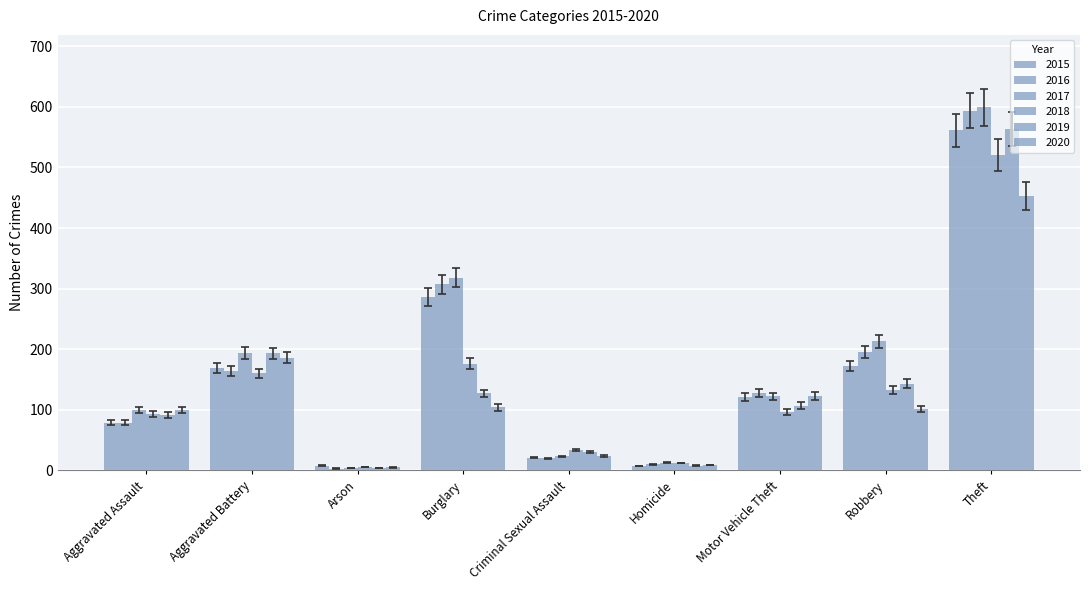

How many categories are shown in the chart?

9